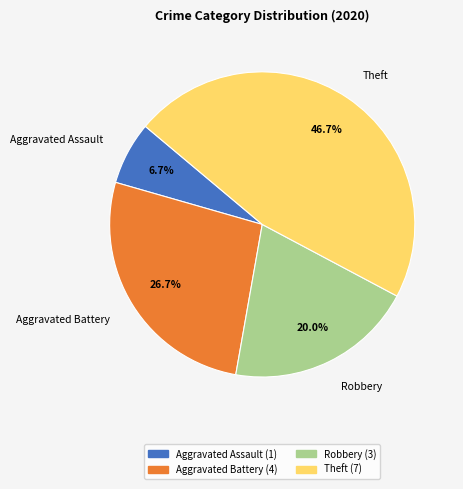

Is there a majority slice in this chart?

No